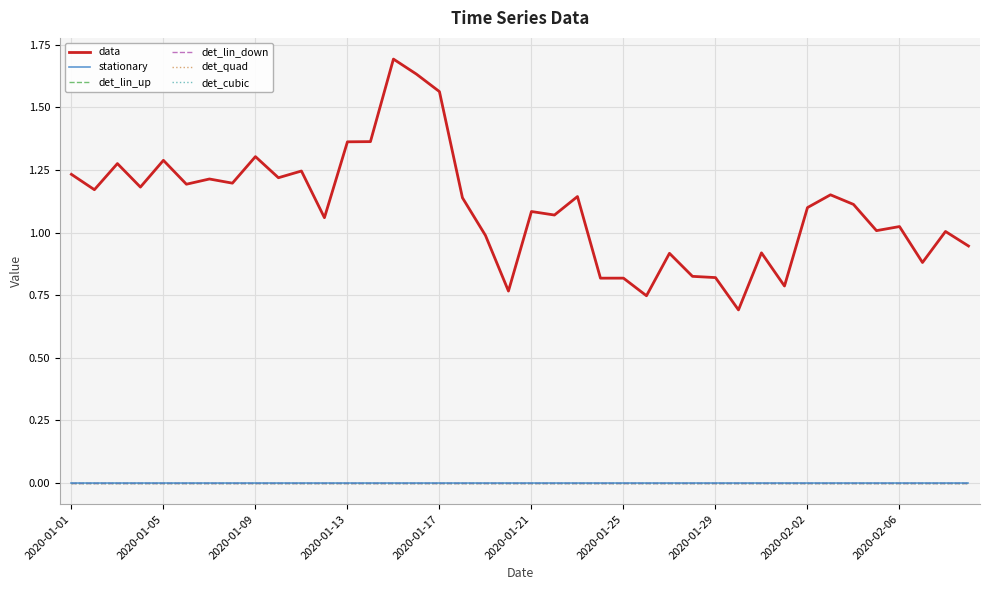

Is this an area chart (filled region under the line)?

No